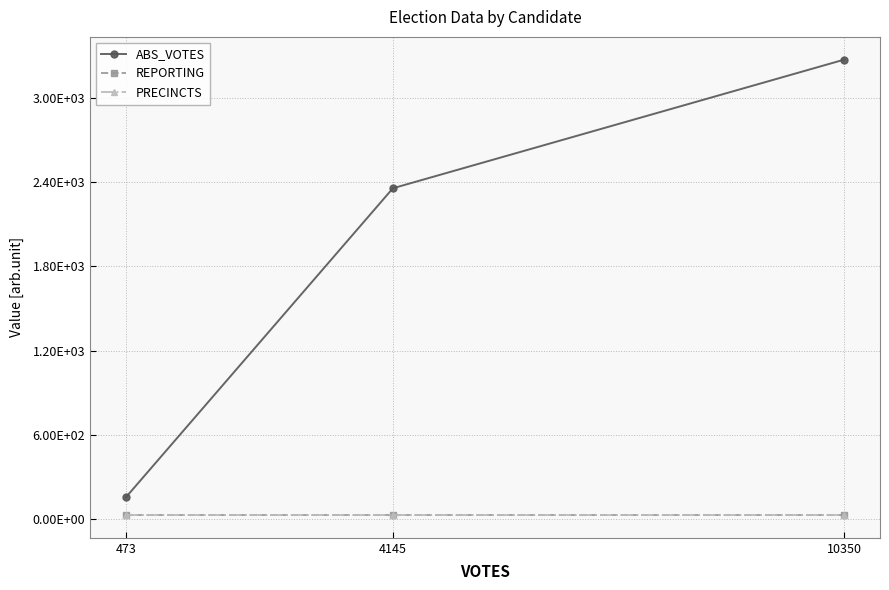

Reading left to right, extract all data points from this chart.

ABS_VOTES: 156	2355	3270
REPORTING: 30	30	30
PRECINCTS: 30	30	30